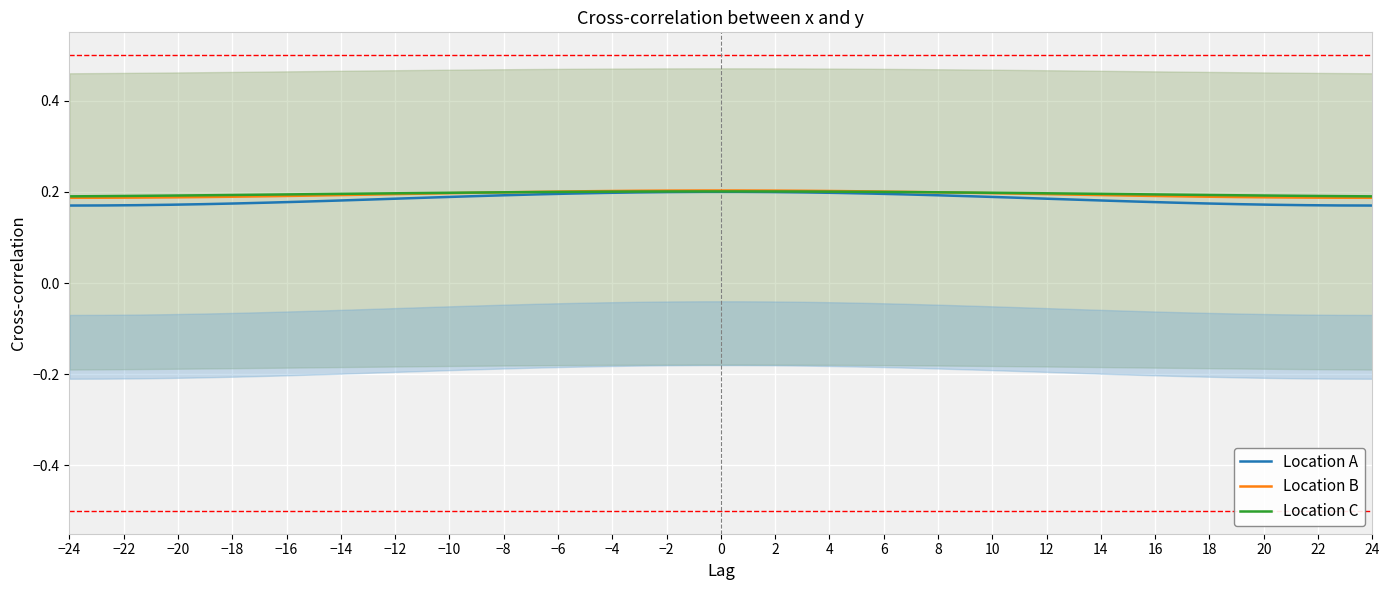

Which series has the largest total across all categories?

Location C